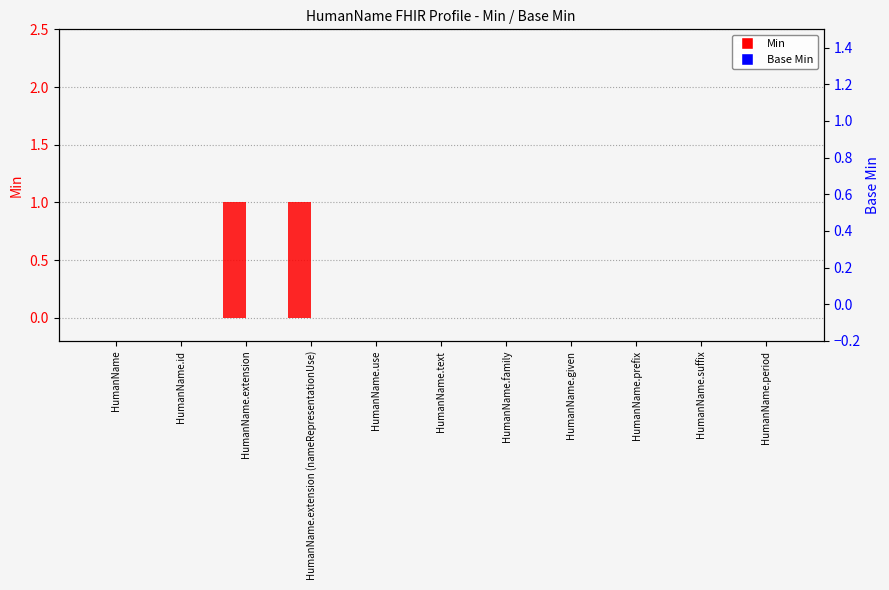

What is the label of the 2nd bar from the left?

HumanName.id